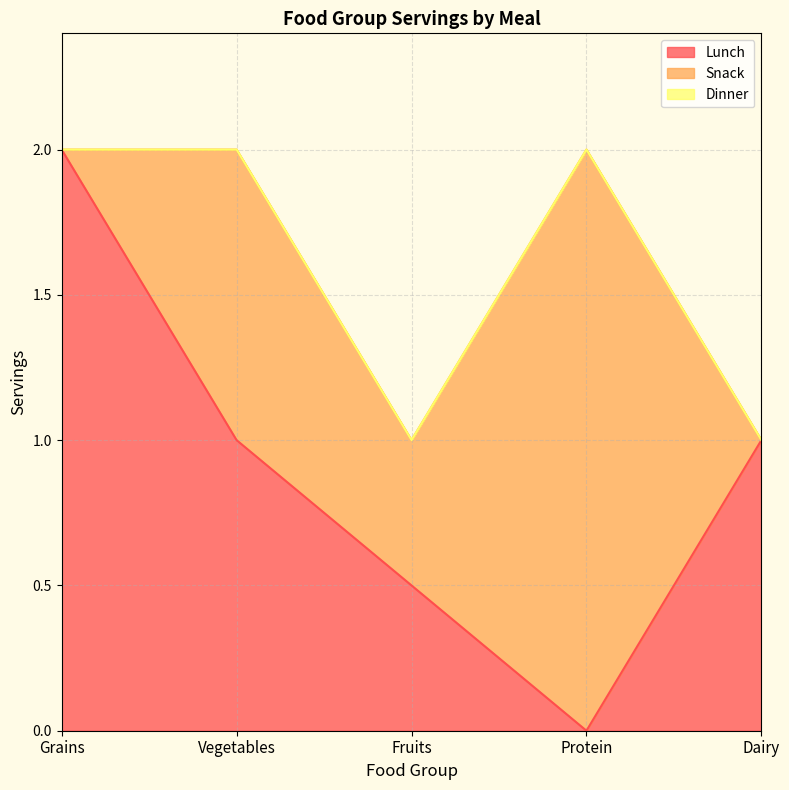

What is the label of the 4th point from the left?

Protein